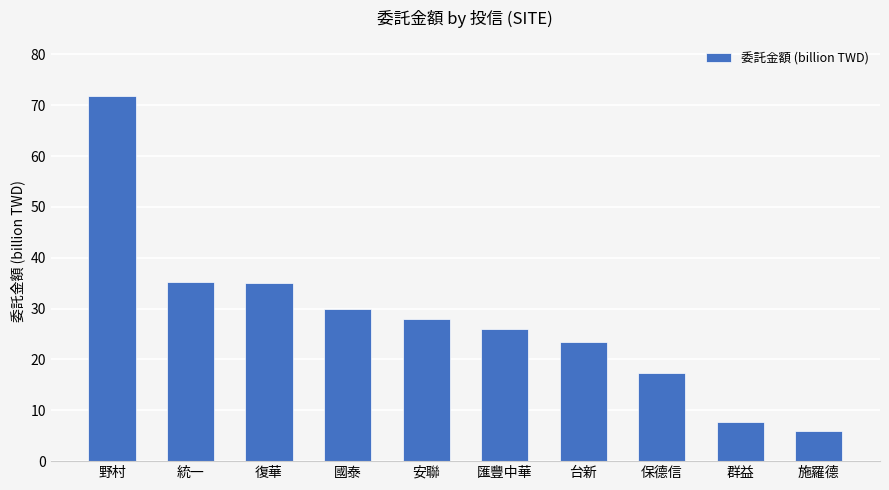

Read the value at 台新.

23.4